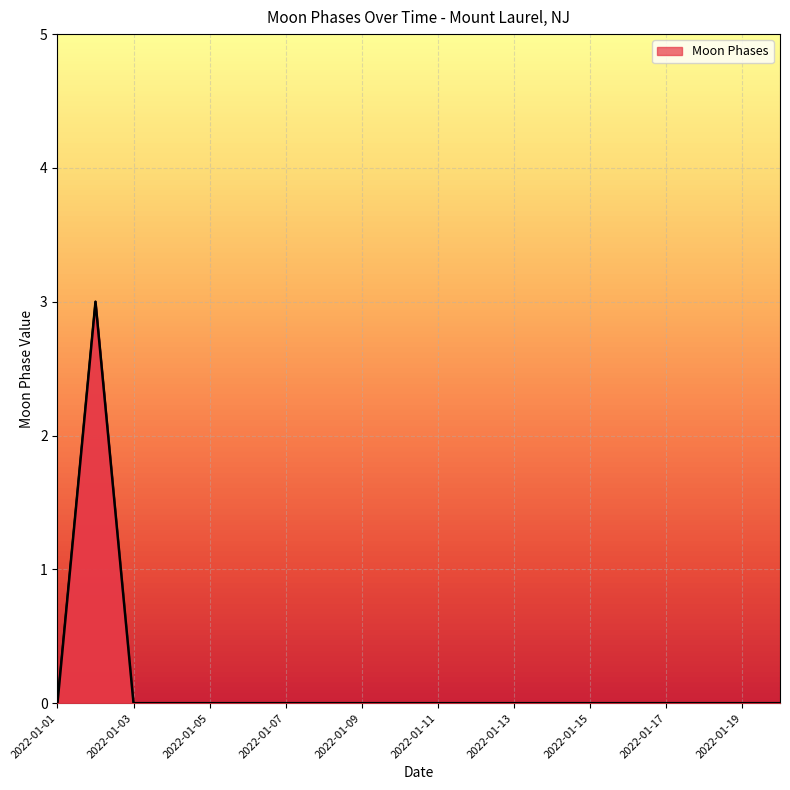

List the labels in order of value, largest first.

2022-01-02, 2022-01-01, 2022-01-03, 2022-01-04, 2022-01-05, 2022-01-06, 2022-01-07, 2022-01-08, 2022-01-09, 2022-01-10, 2022-01-11, 2022-01-12, 2022-01-13, 2022-01-14, 2022-01-15, 2022-01-16, 2022-01-17, 2022-01-18, 2022-01-19, 2022-01-20